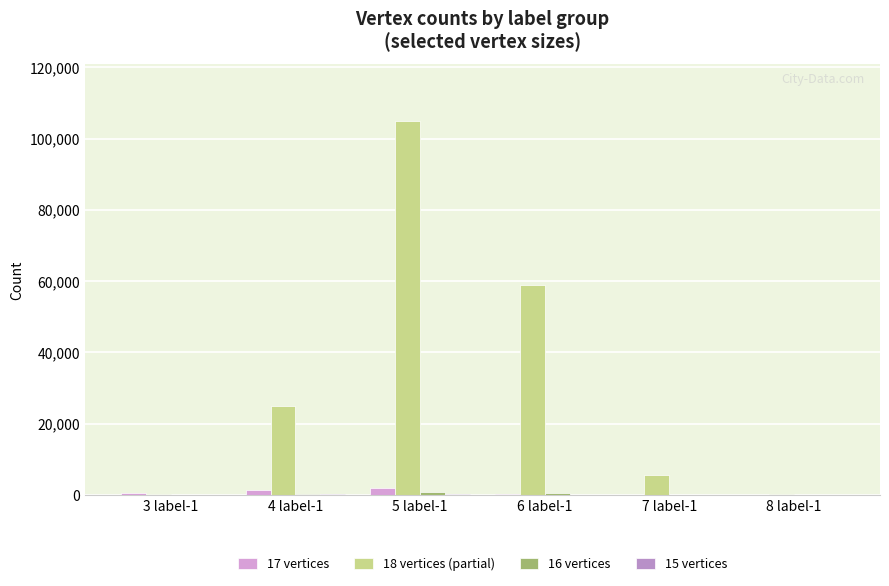

Reading right to left, what are all the values shown in this chart?

17 vertices: 1	7	220	1805	1428	430
18 vertices (partial): 301	5522	59045	105083	24895	154
16 vertices: 0	0	382	724	309	51
15 vertices: 0	0	33	263	199	32